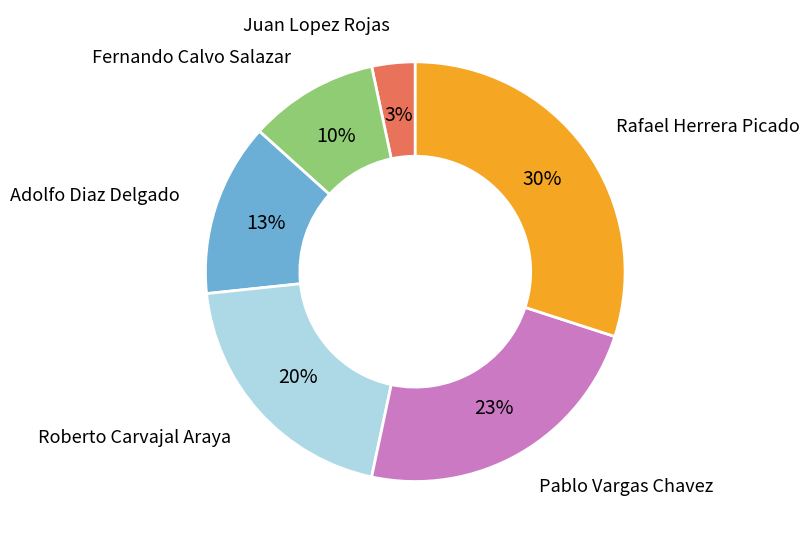

The Adolfo Diaz Delgado slice represents 20% of the pie. True or false?

False